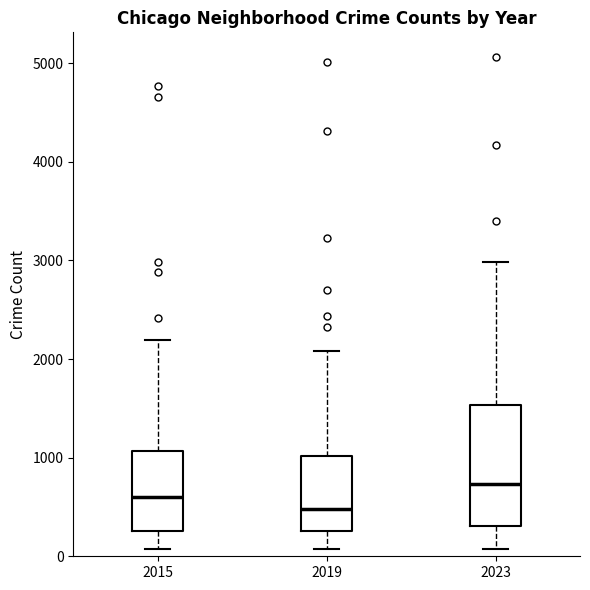

Comparing the boxes themselves (not the whiskers), which one is the tallest?

2023